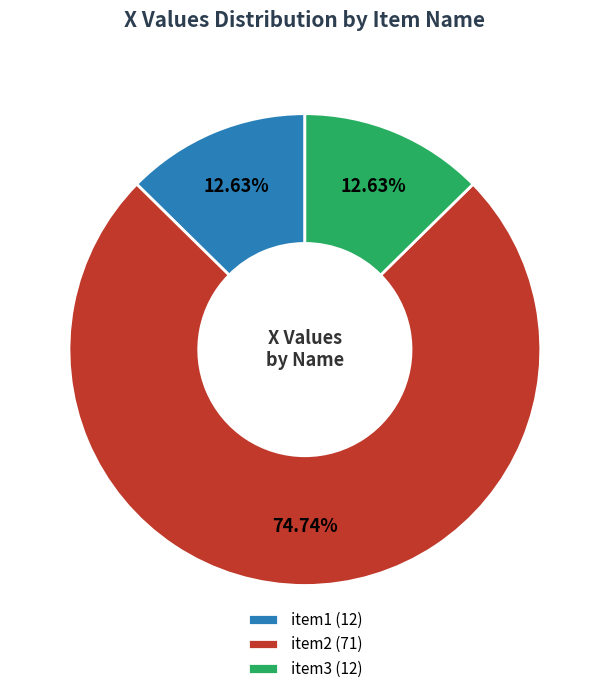

Between item3 (12) and item2 (71), which is larger?

item2 (71)